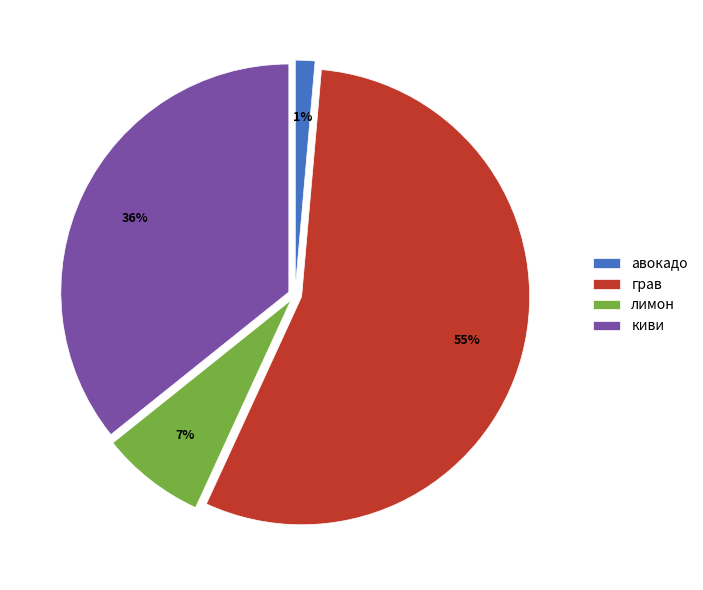

To the nearest percent, what is the combined percentage of грав and лимон?

63%